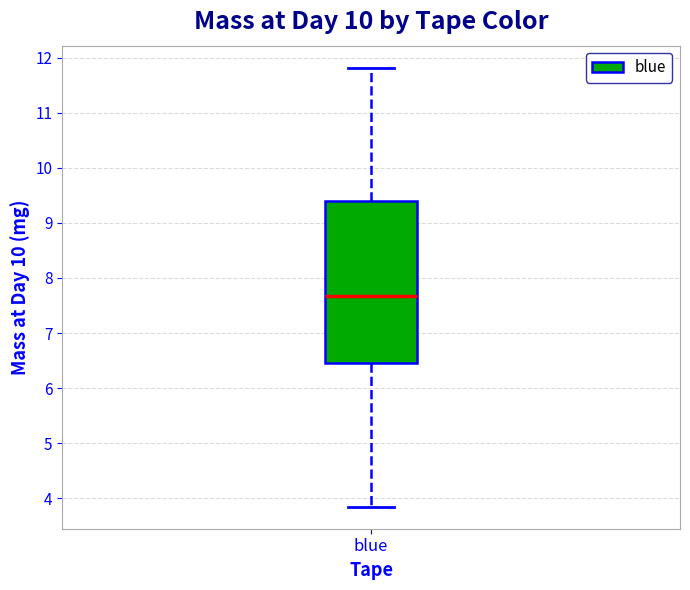

Where does the median line of the box for blue sit on the y-axis? The values are not printed on the chart, so give them approximately, as read against the axis.

7.7